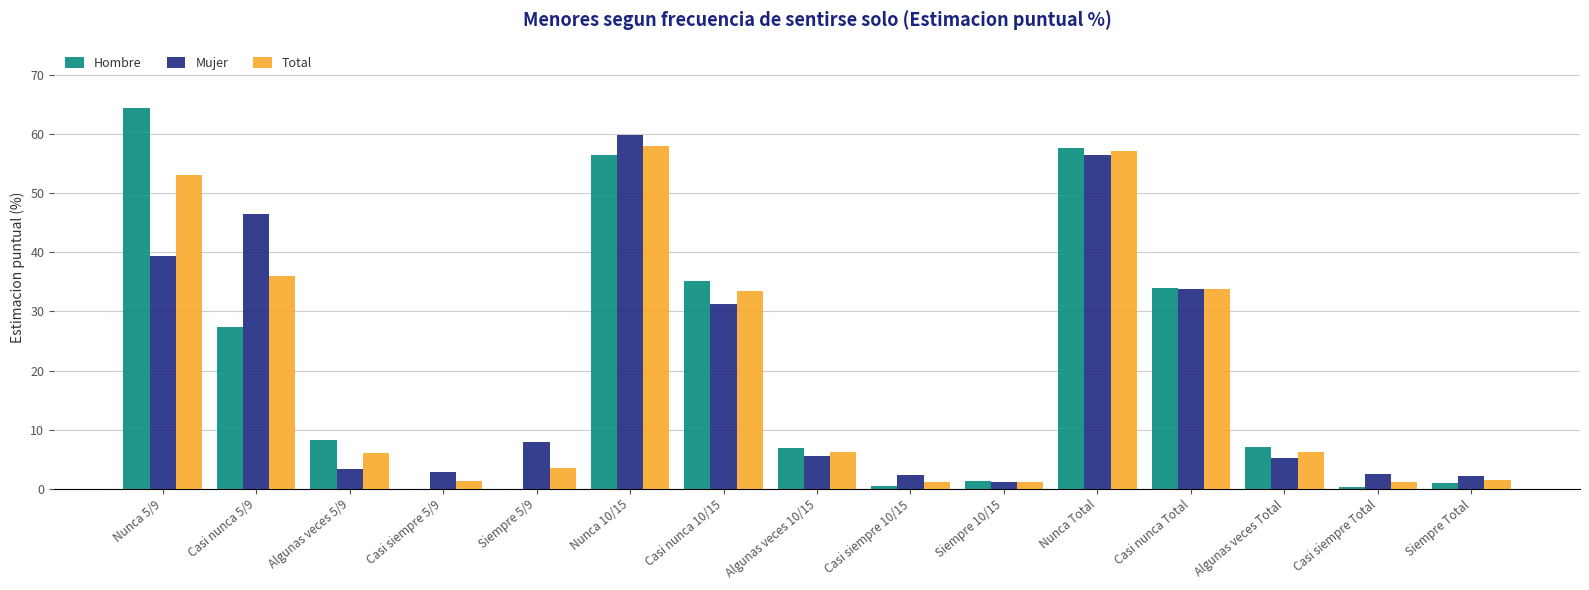

Is it true that Mujer equals 56.5 at Nunca Total?

True